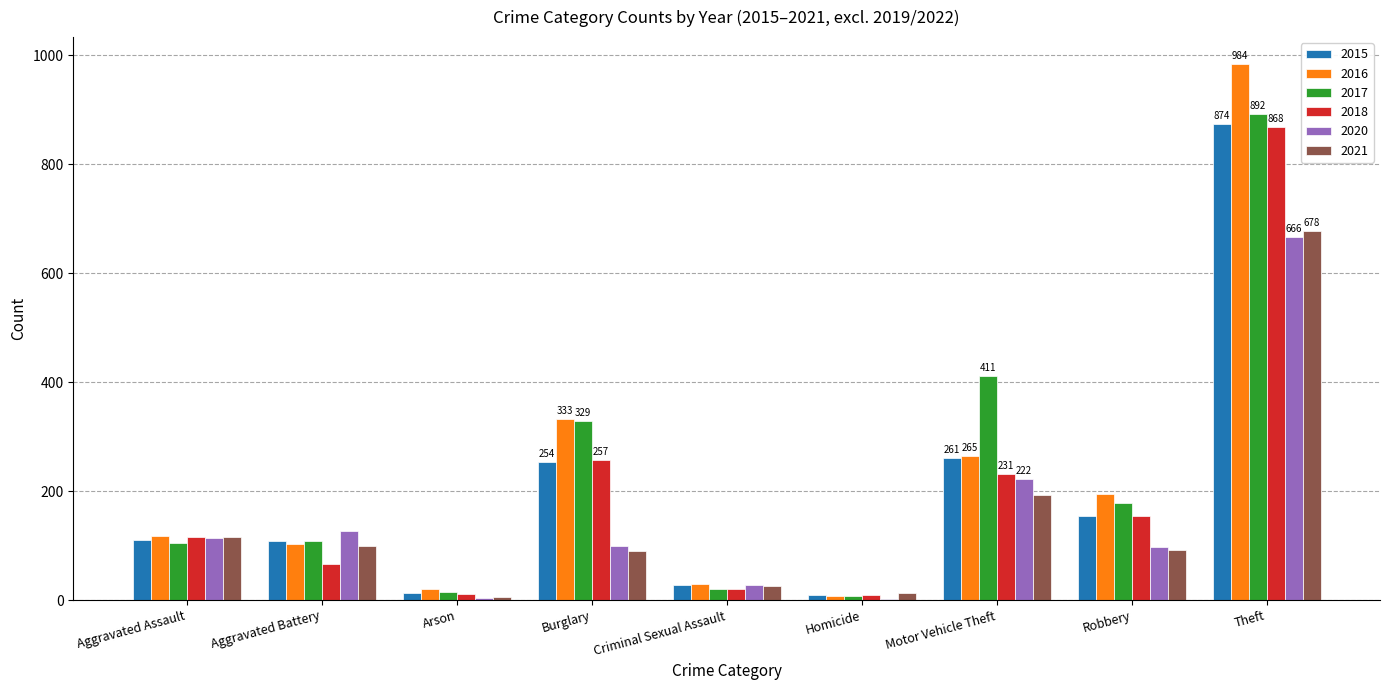

The 2017 series shows 329 at Burglary. True or false?

True